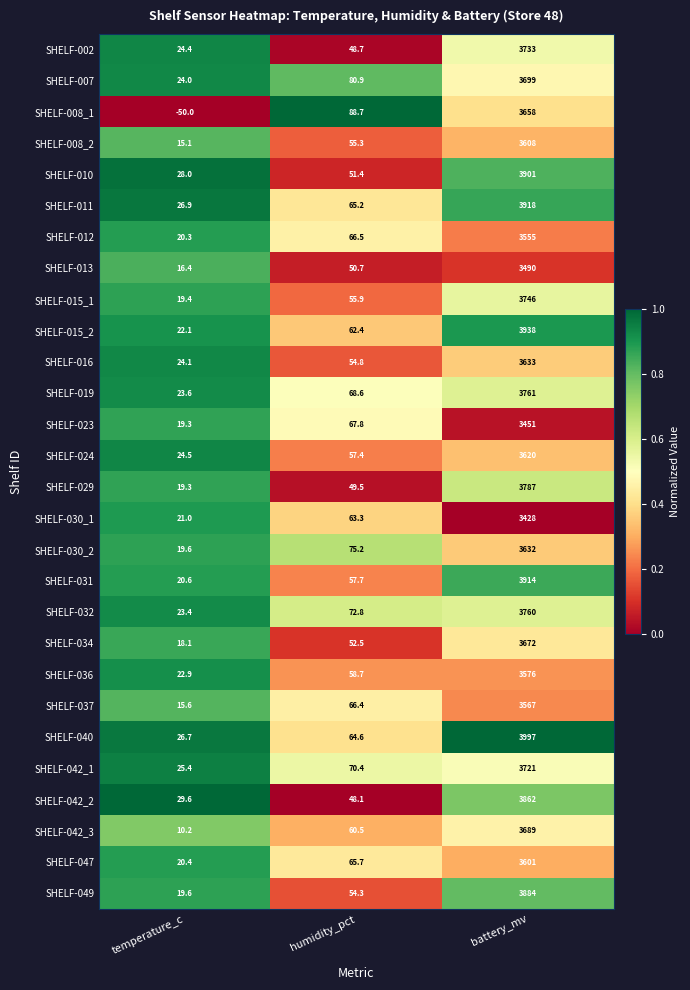

The value of SHELF-012 at temperature_c is 7.7. True or false?

False